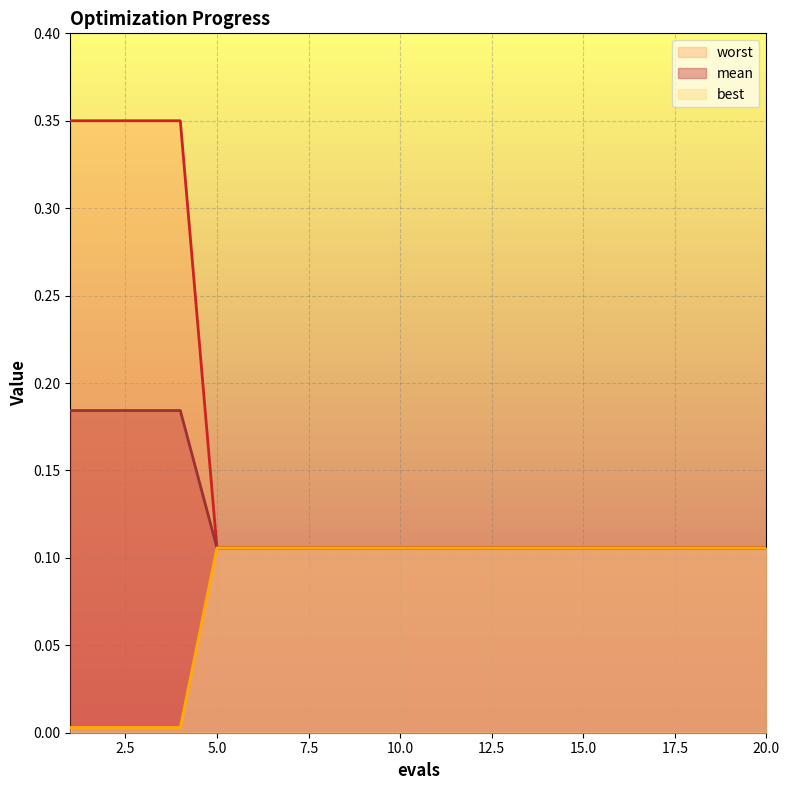

Which series has the largest total across all categories?

mean